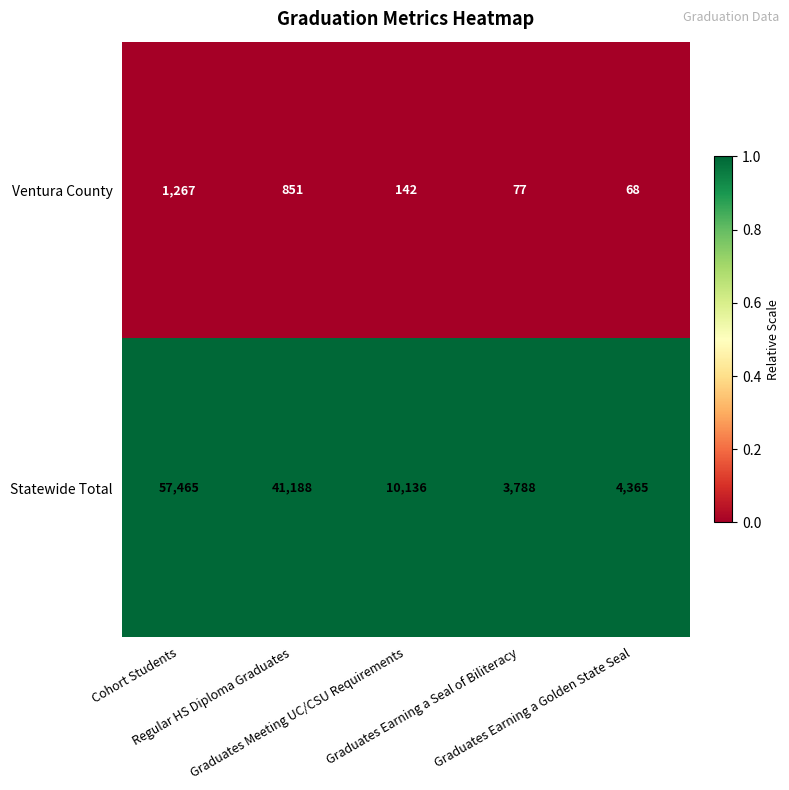

Which series has the widest spread of values?

Statewide Total